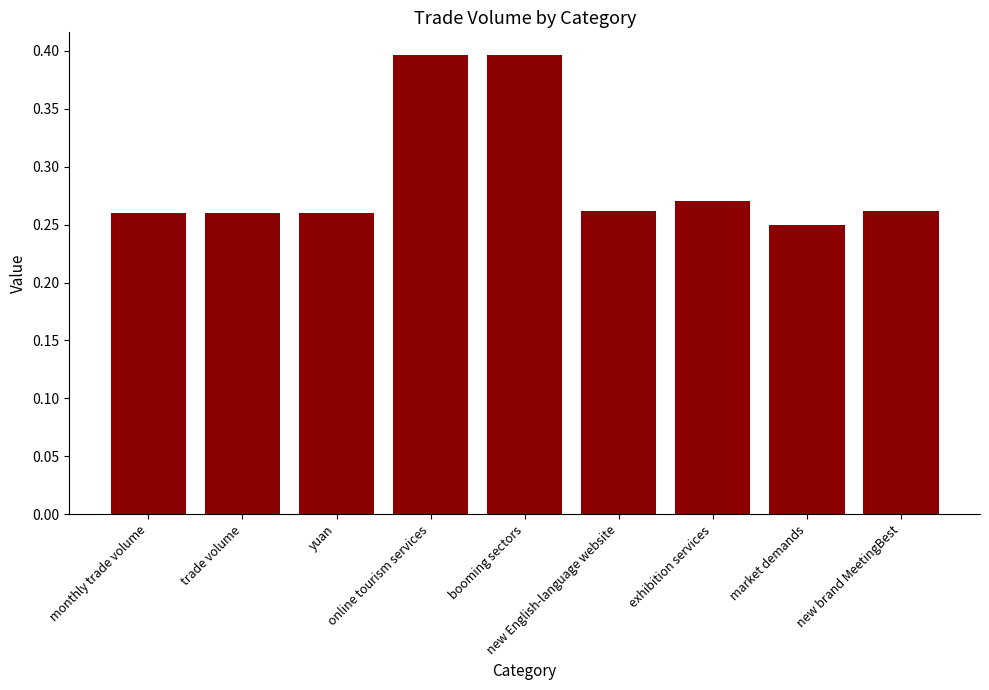

How many values are between 0 and 1?

9